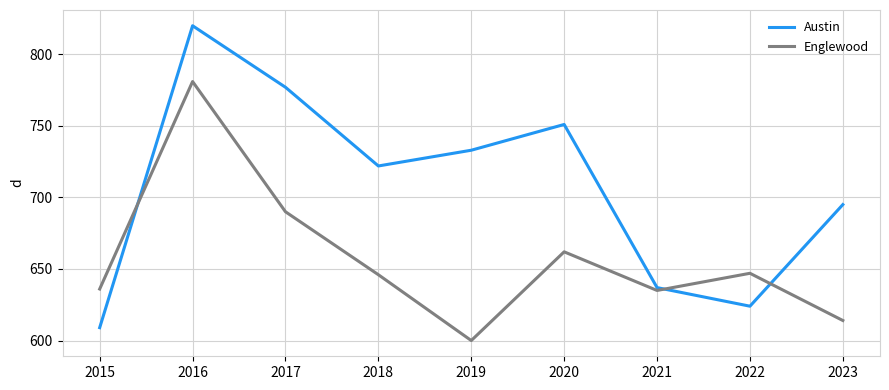

Which series ends up on top after the final intersection of Austin and Englewood?

Austin